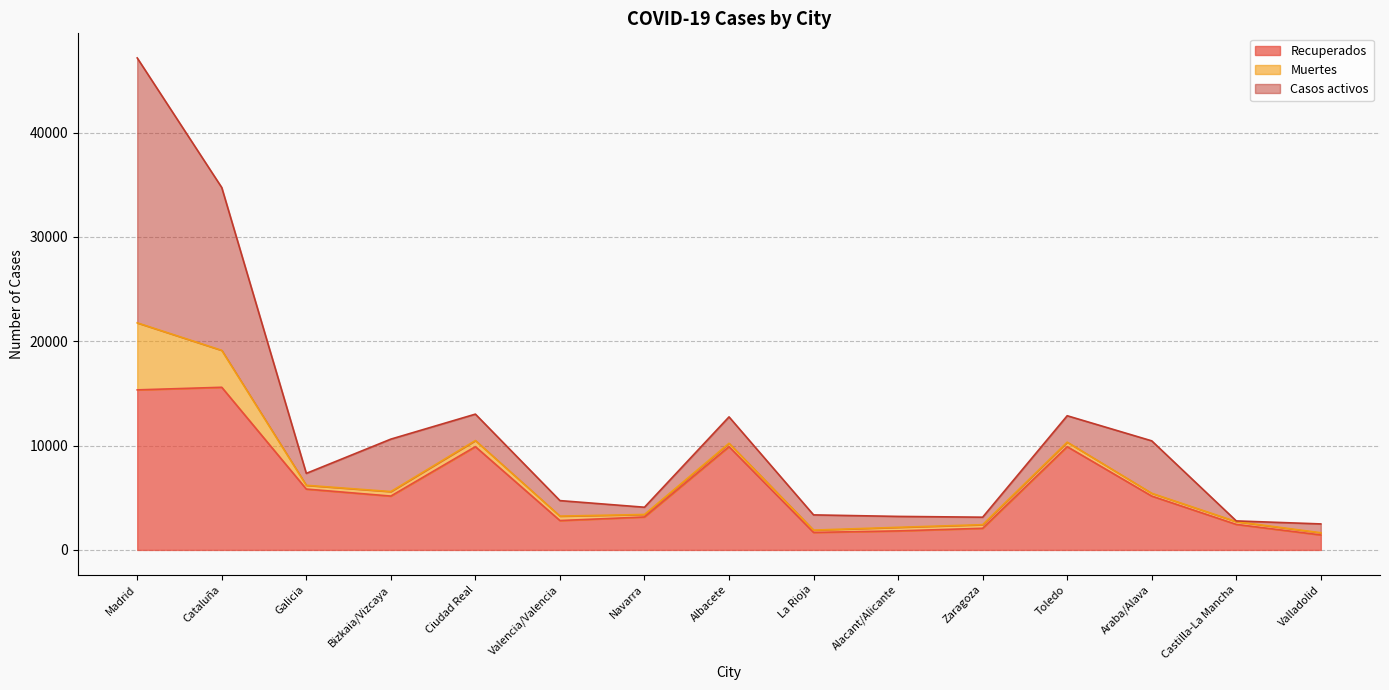

Which series has the largest total across all categories?

Recuperados